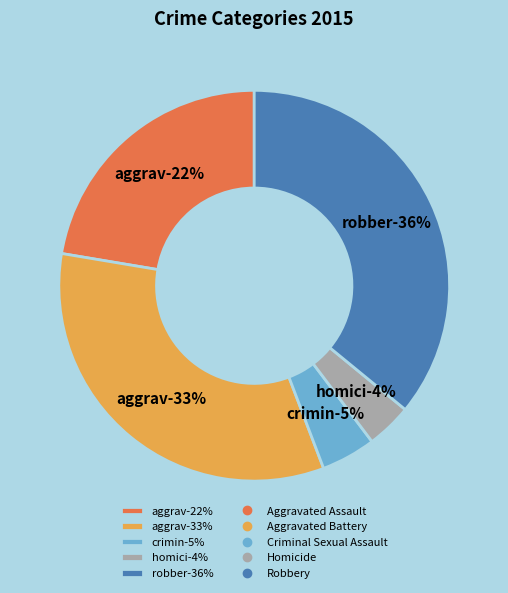

Between Homicide and Criminal Sexual Assault, which is larger?

Criminal Sexual Assault